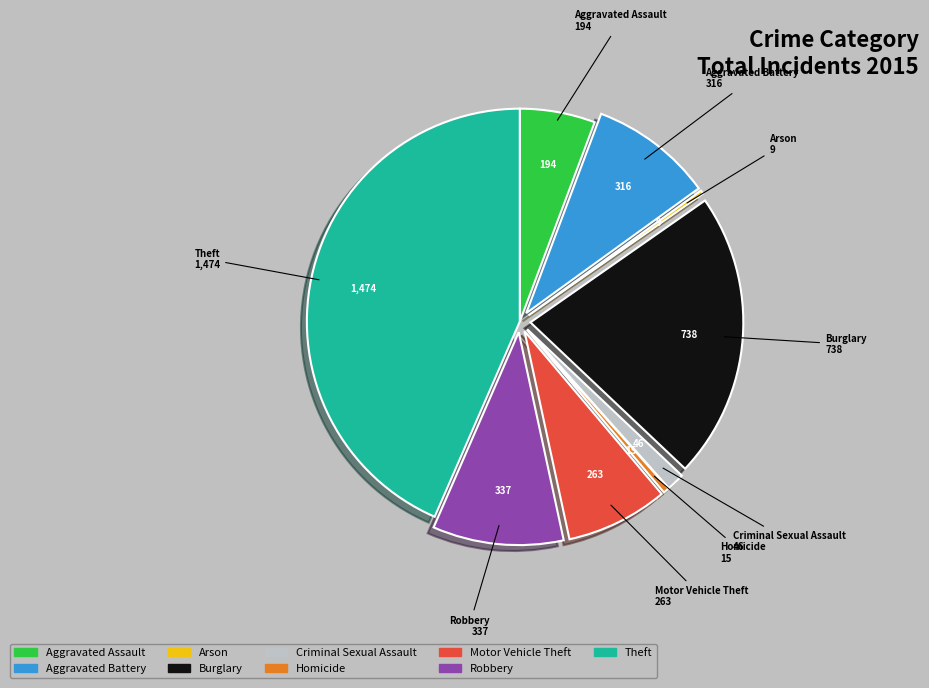

Is it true that Robbery is 21% of the pie?

False